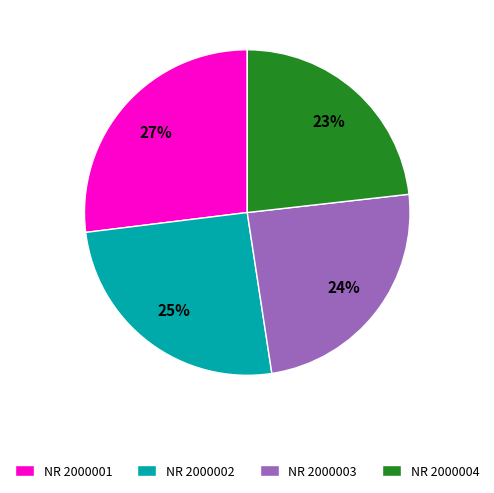

To the nearest percent, what is the difference between the largest and smallest slice percentages?

4%